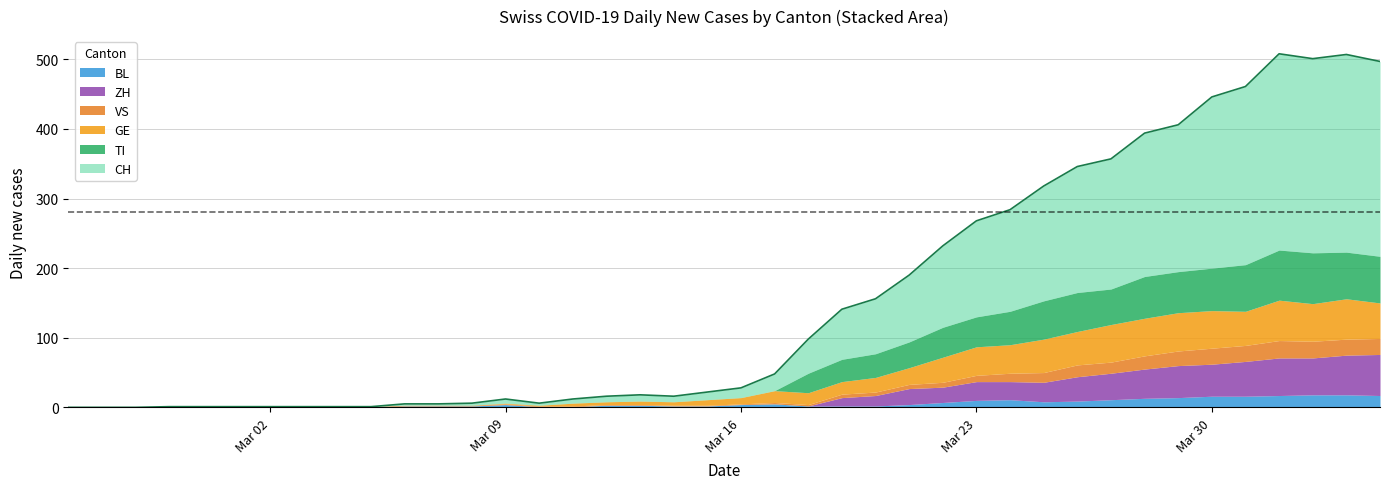

In CH, how many points are lower than both neighbors (excluding endpoints)?

3